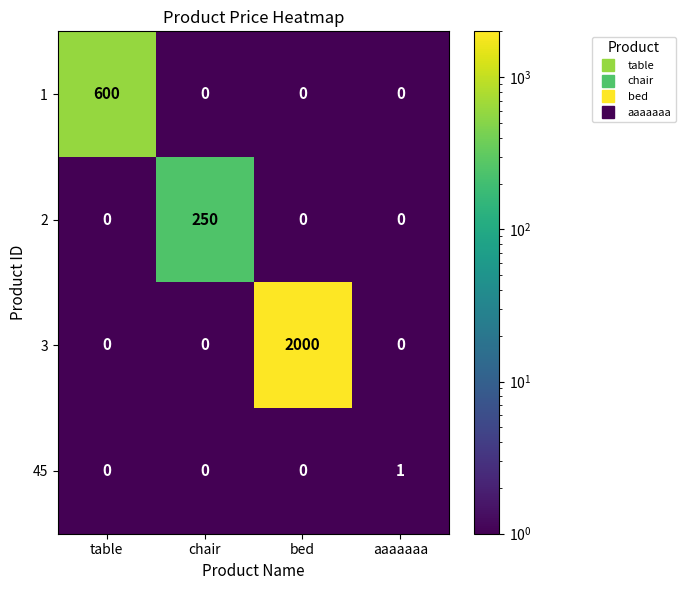

What is the difference between the maximum and second lowest values in the 1 series?

600